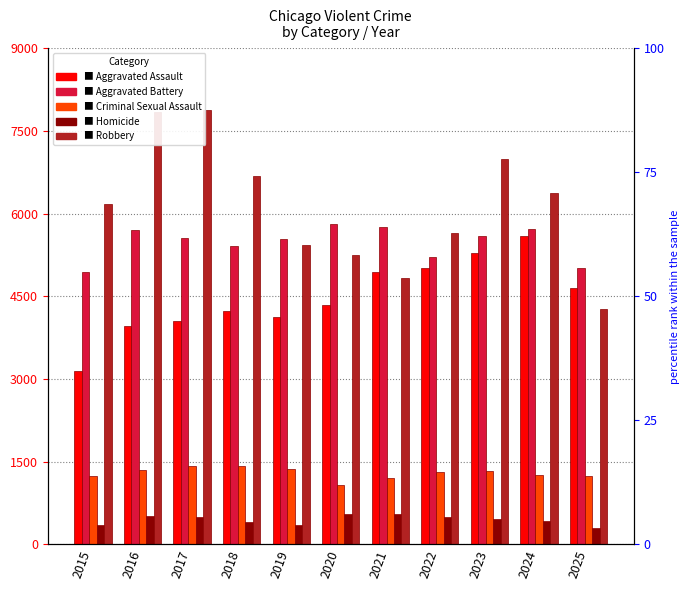

Reading left to right, what are all the values shown in this chart?

Aggravated Assault: 2015=3144	2016=3963	2017=4055	2018=4229	2019=4133	2020=4337	2021=4944	2022=5015	2023=5288	2024=5599	2025=4648
Aggravated Battery: 2015=4938	2016=5711	2017=5558	2018=5416	2019=5539	2020=5809	2021=5751	2022=5214	2023=5596	2024=5727	2025=5010
Criminal Sexual Assault: 2015=1249	2016=1358	2017=1427	2018=1426	2019=1373	2020=1077	2021=1212	2022=1308	2023=1329	2024=1258	2025=1237
Homicide: 2015=351	2016=519	2017=489	2018=405	2019=355	2020=544	2021=555	2022=498	2023=455	2024=420	2025=292
Robbery: 2015=6183	2016=7851	2017=7889	2018=6675	2019=5425	2020=5258	2021=4832	2022=5656	2023=6997	2024=6366	2025=4271